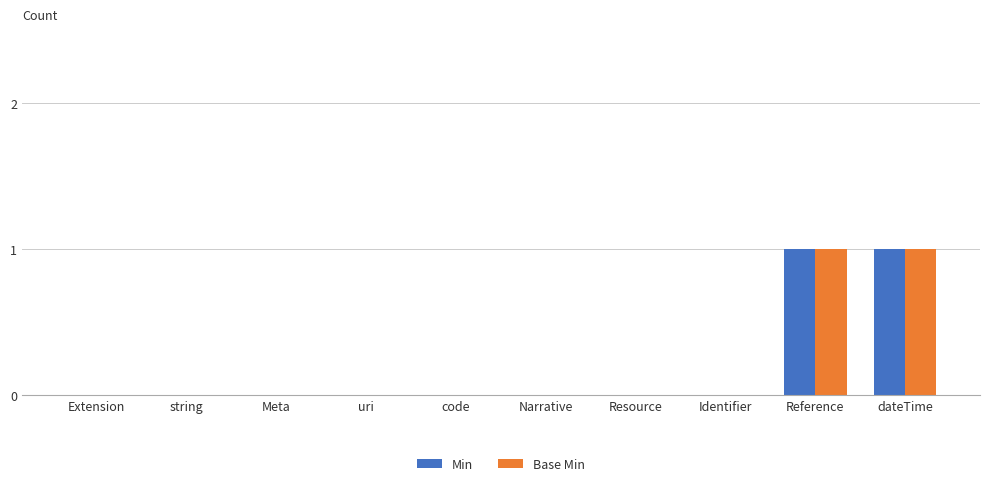

The value of Min at Meta is 0. True or false?

True